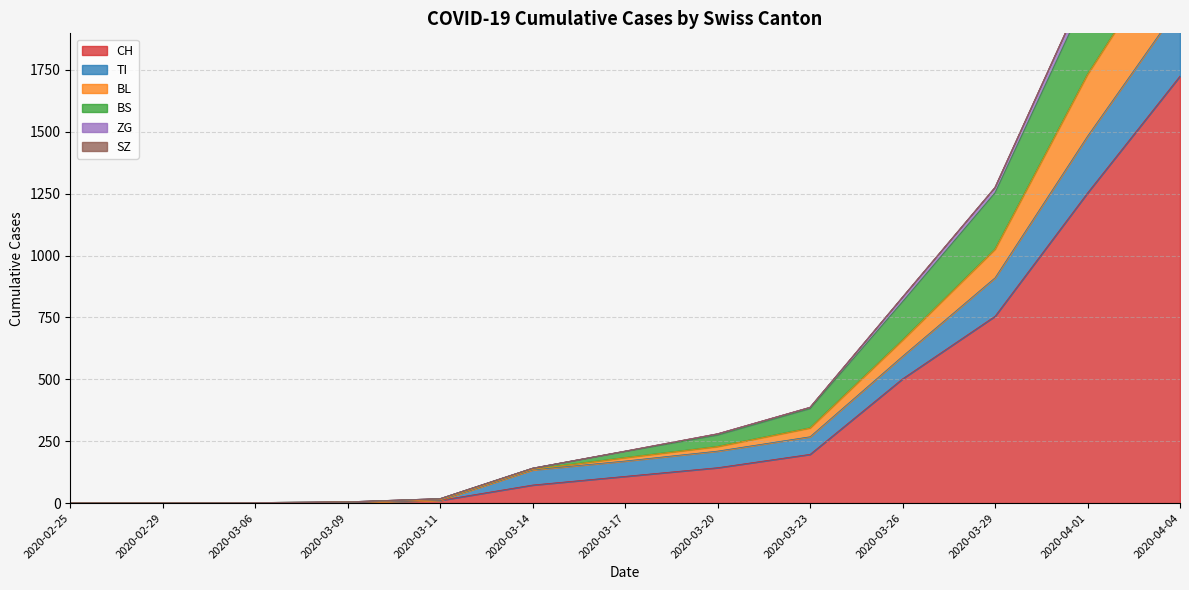

Count the number of data series in this chart.

6